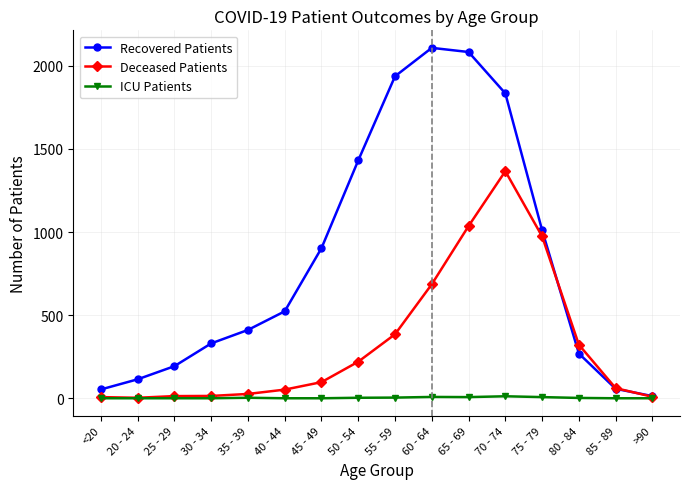

What is the greatest value displayed?

2108